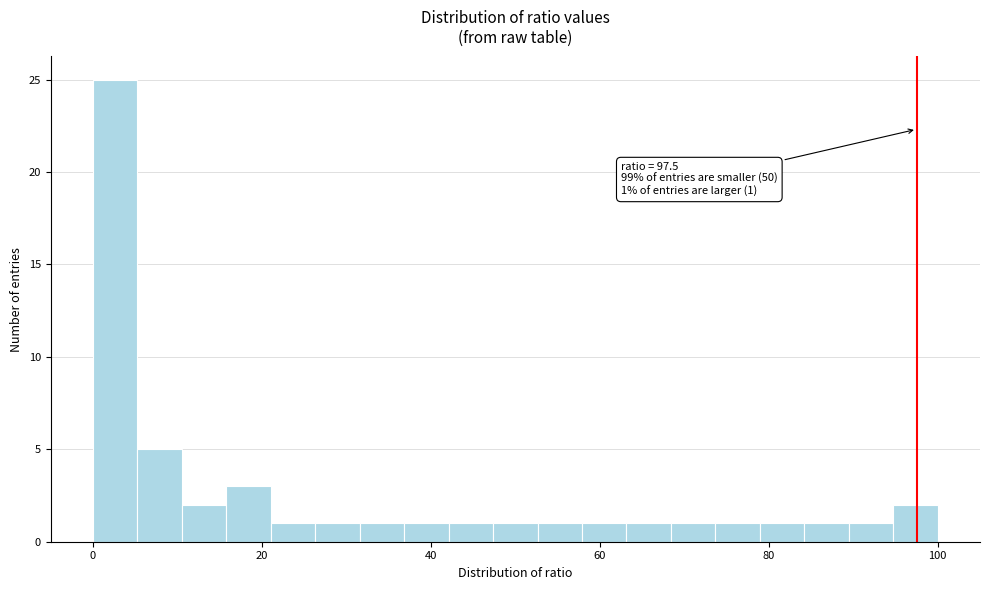

Read against the x-axis, roughly where is the centre of the tallest bar?

2